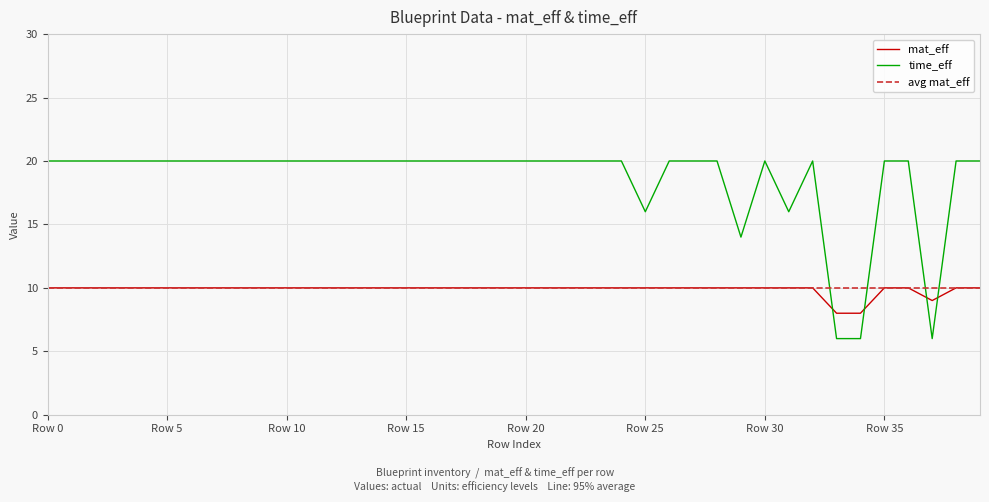

At which label does time_eff reach its minimum?

33